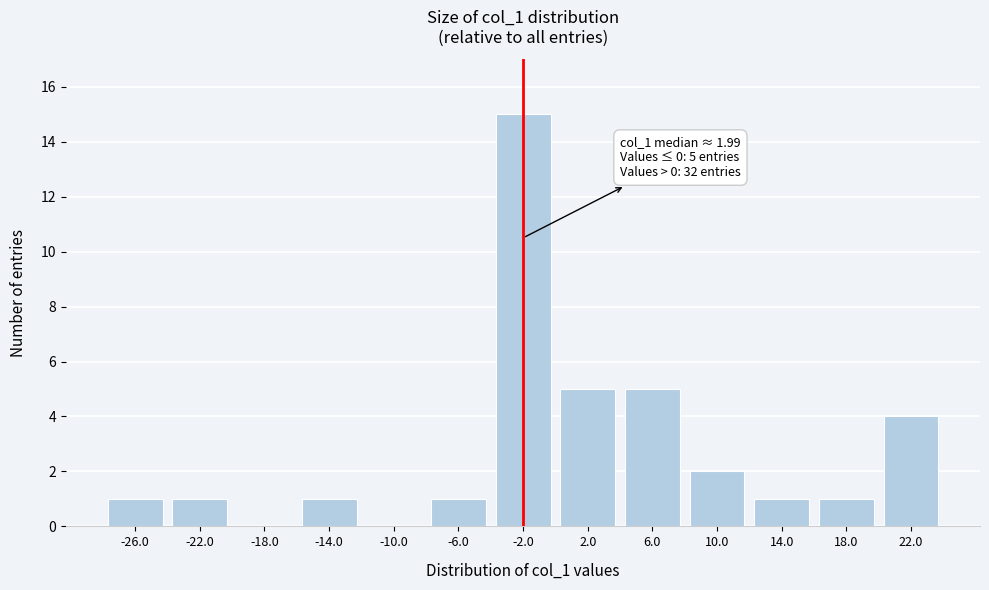

Reading left to right, list all the values displayed in this chart.

-26.0=1	-22.0=1	-18.0=0	-14.0=1	-10.0=0	-6.0=1	-2.0=15	2.0=5	6.0=5	10.0=2	14.0=1	18.0=1	22.0=4